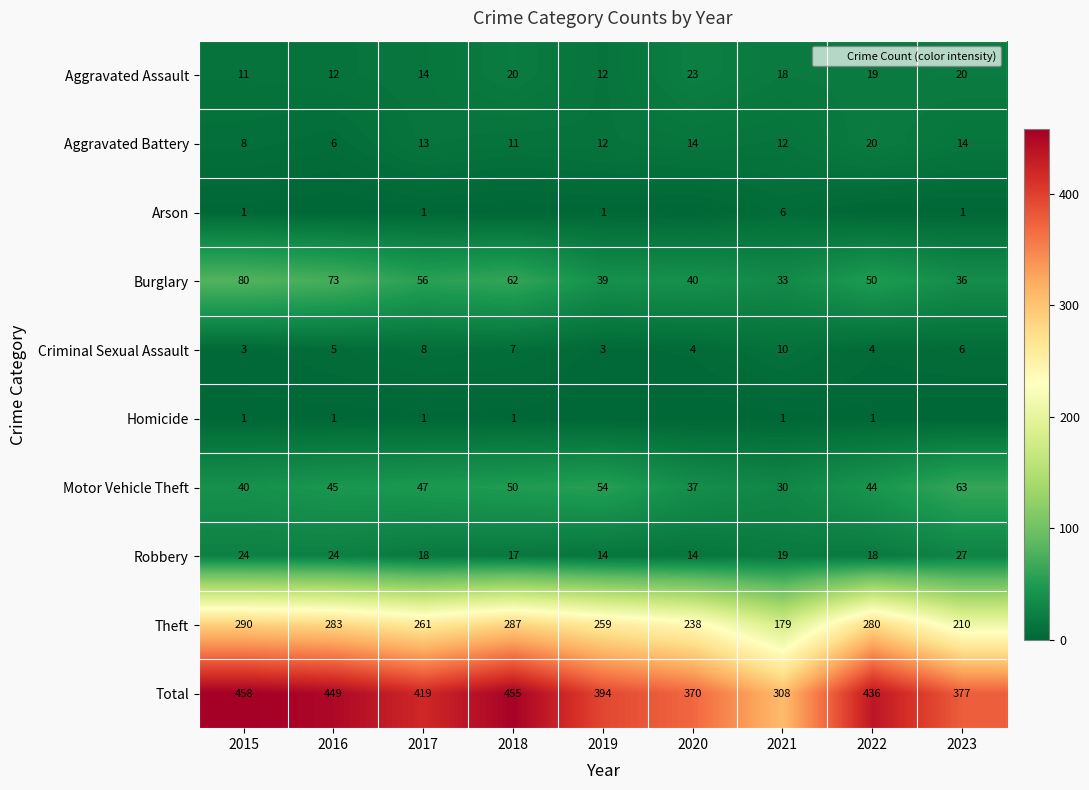

The Motor Vehicle Theft series shows 63 at 2023. True or false?

True